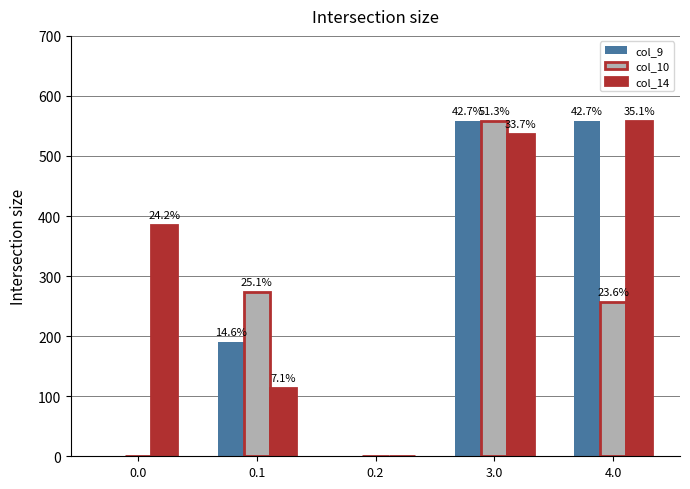

What are all the series names shown in the legend?

col_9, col_10, col_14